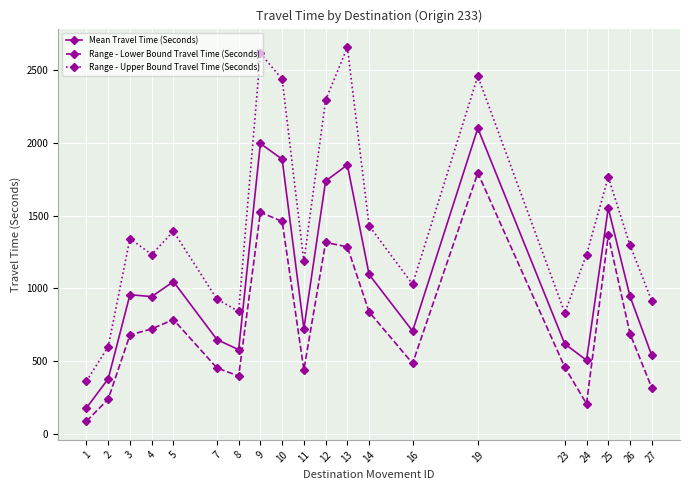

What is the greatest value displayed?

2656